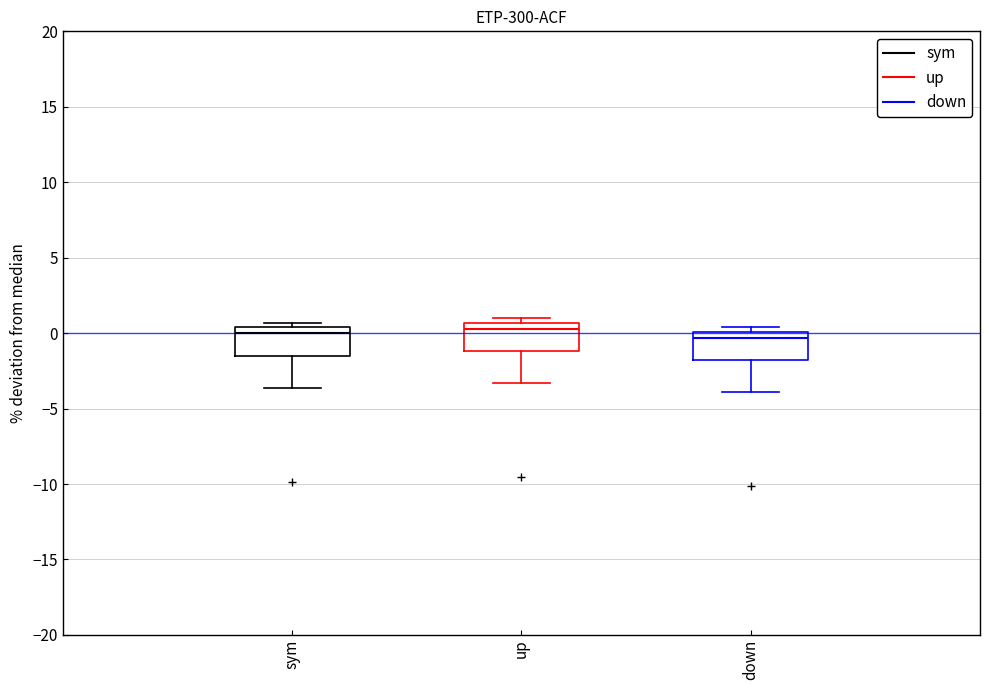

Reading left to right, transcribe this box plot: for each box, give where its median line is, the range the box spans, and where its two whiskers end, as read against the y-axis. The values are not printed on the chart, so give them approximately, as read against the axis.

sym: median 0.0, box -1.5 to 0.5, whiskers -3.5 to 0.5 (just above the box's upper edge)
up: median 0.5 (just below the box's upper edge), box -1.0 to 0.5, whiskers -3.5 to 1.0
down: median -0.5, box -2.0 to 0.0, whiskers -4.0 to 0.5